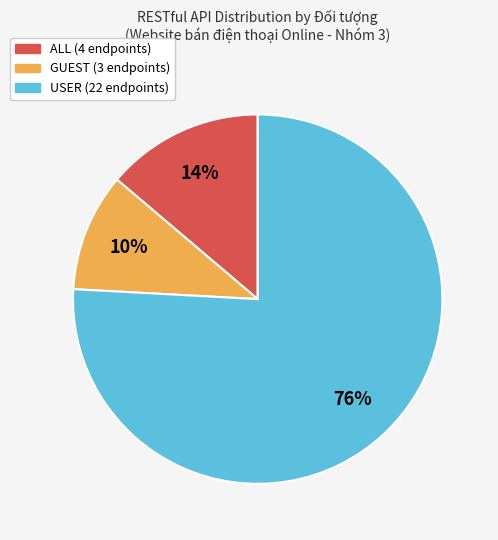

To the nearest percent, what percentage of the pie is USER?

76%